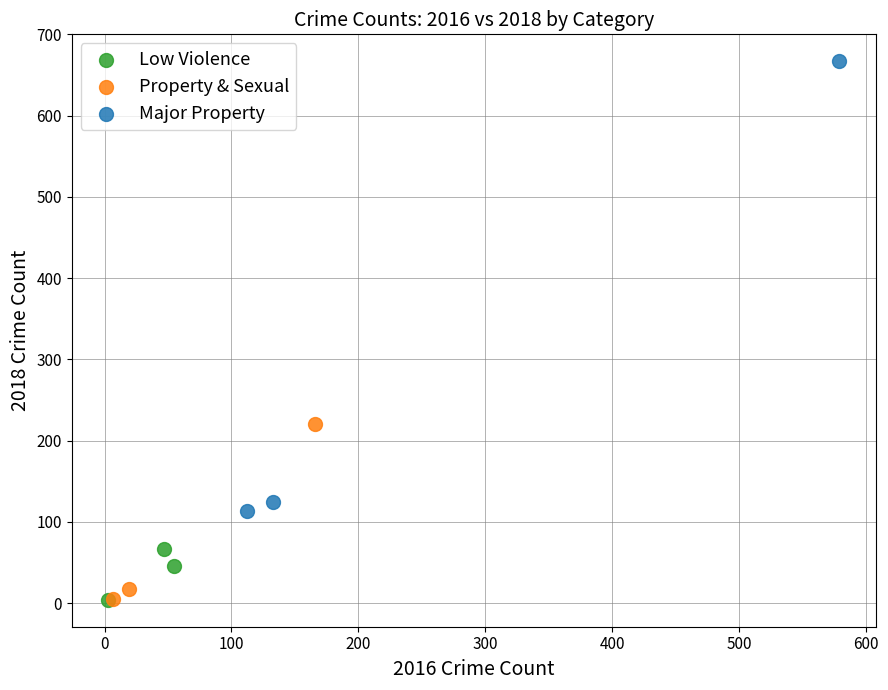

Which series has the largest Y range (max minus min)?

Major Property